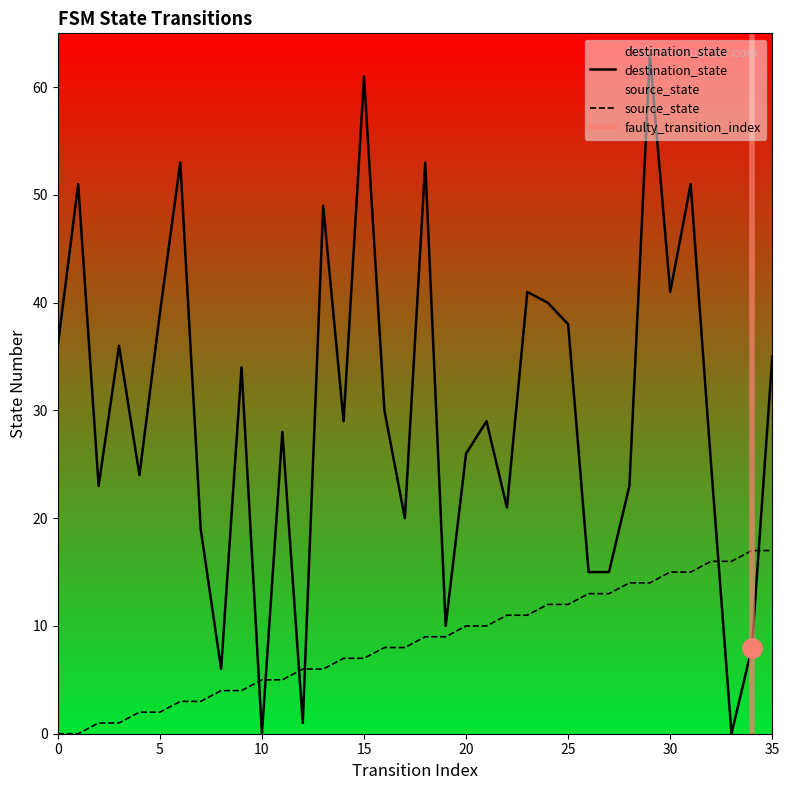

Between 11 and 14, which series saw the biggest shift?

source_state